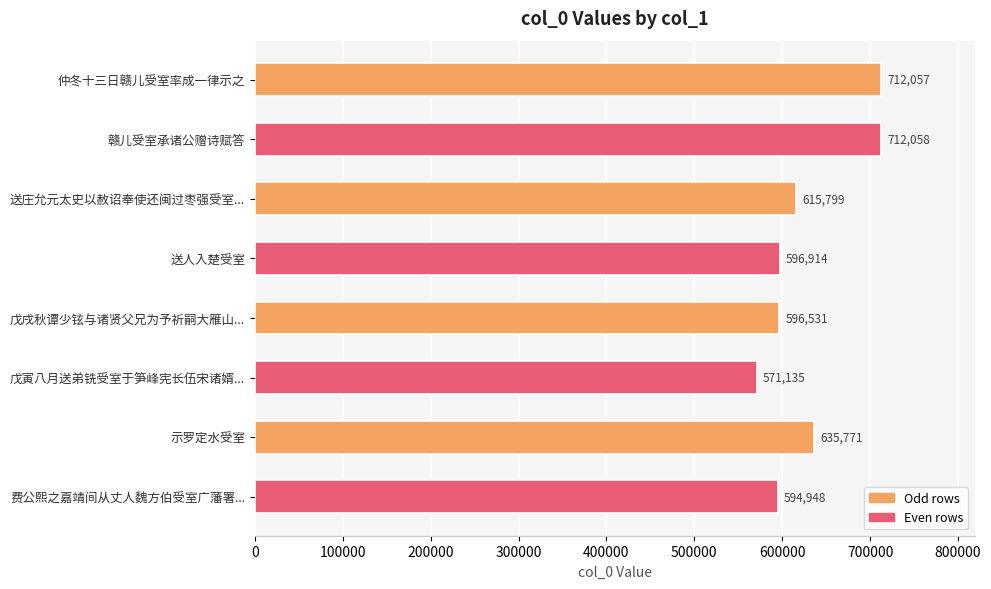

What is the label of the 1st bar from the top?

仲冬十三日赣儿受室率成一律示之